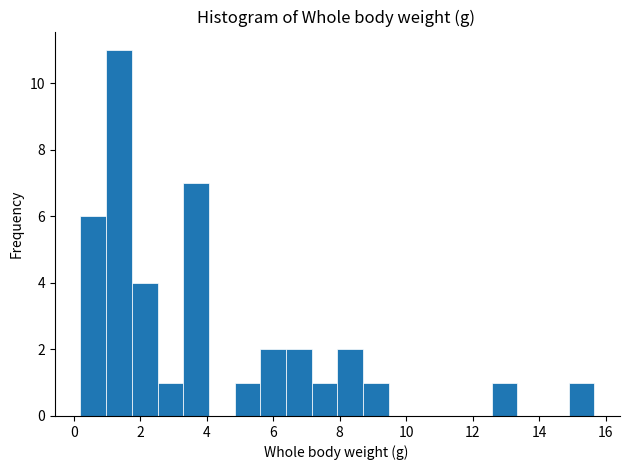

Read against the x-axis, roughly where is the centre of the tallest bar?

1.4